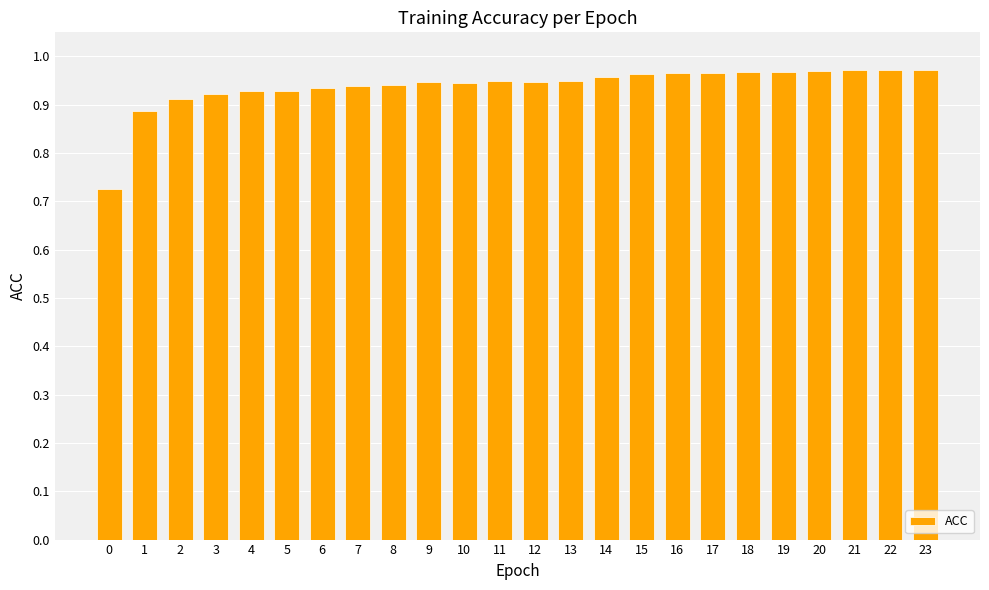

How many values are between 0 and 1?

24